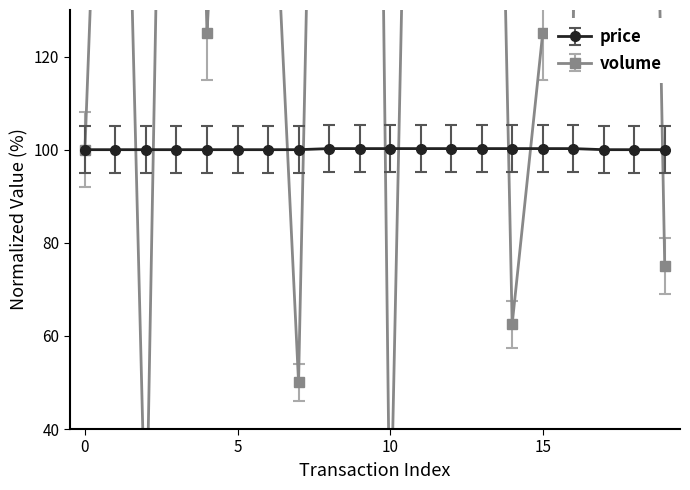

What is the average value of the price series?

100.1